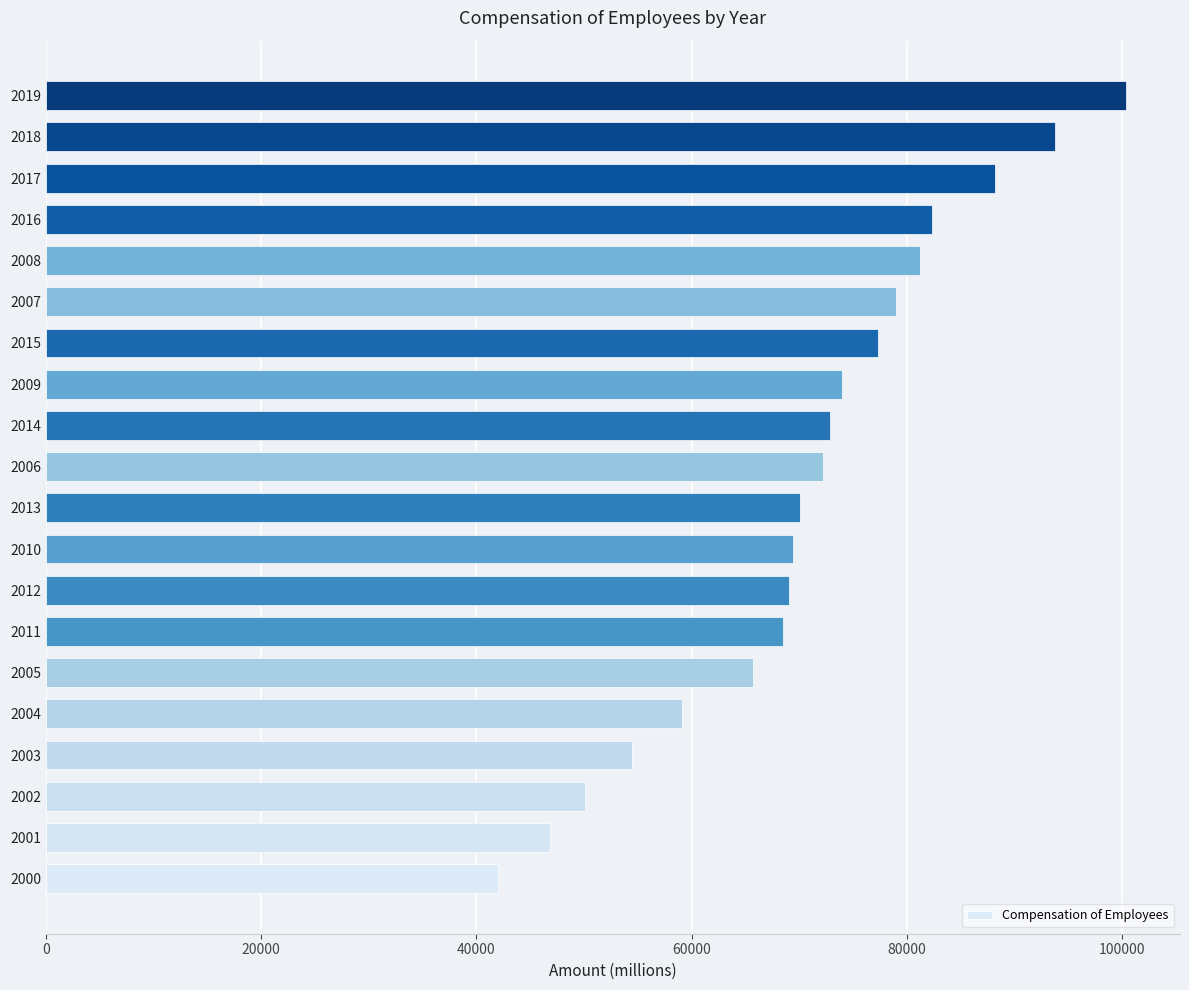

What is the sum of all values?

1416459.9